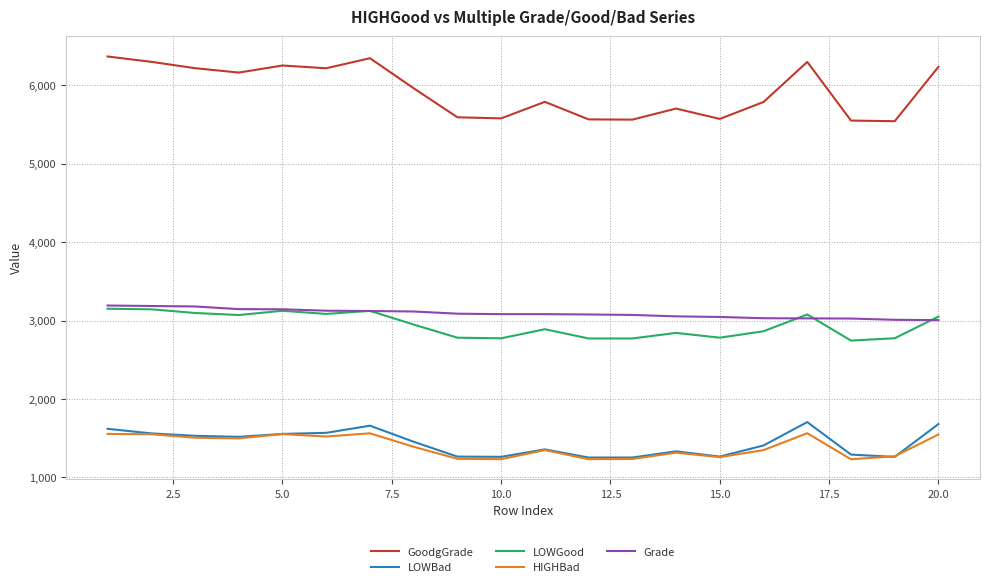

What is the sum of all Grade values?

61814